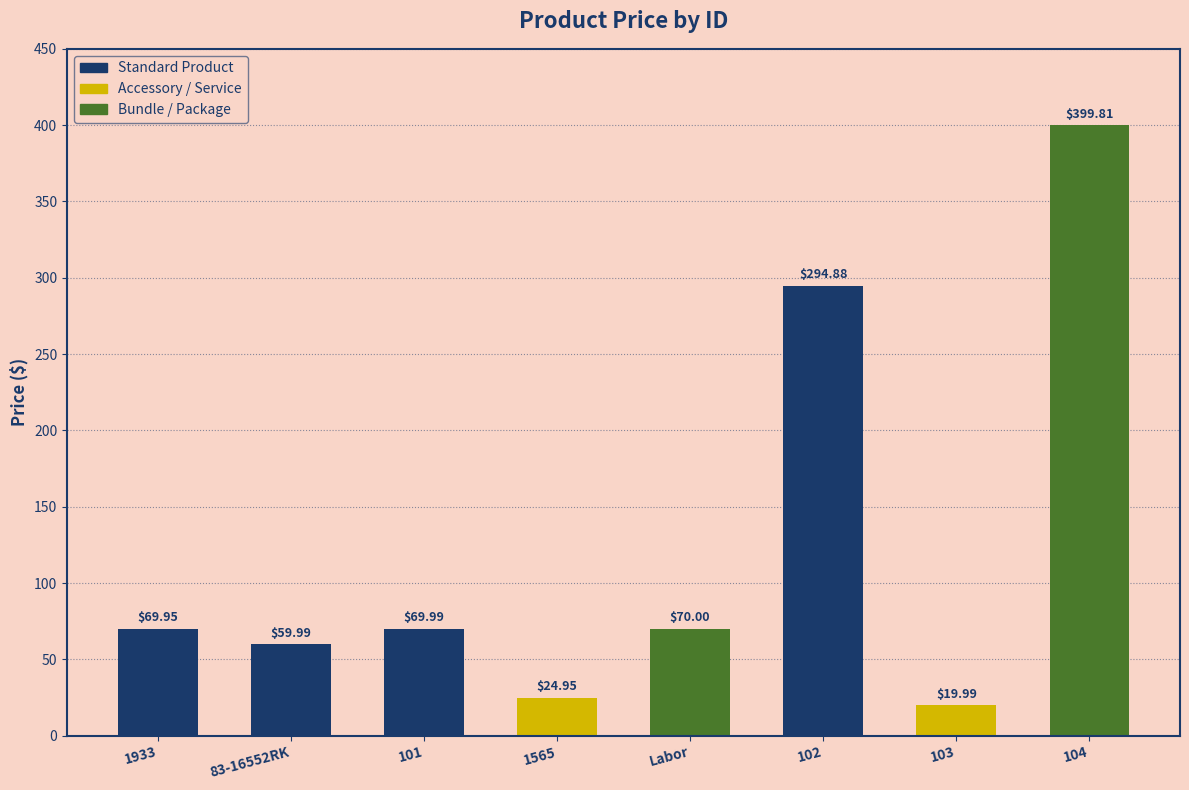

Is it true that the value at 102 is 197.5?

False